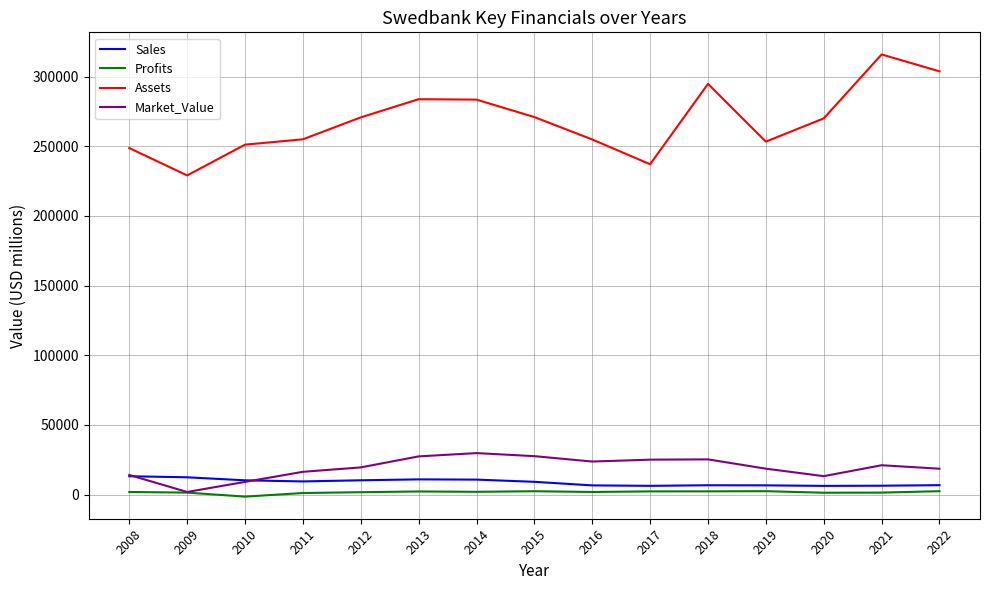

What is the average value of the Sales series?

8787.7